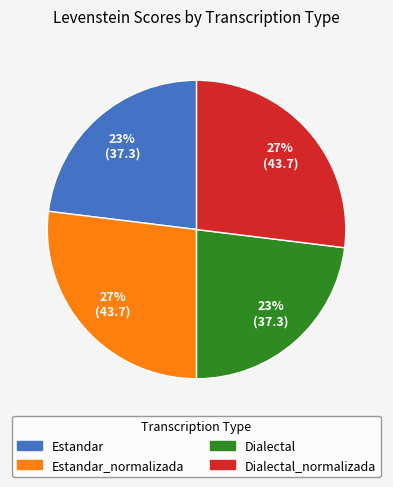

Is there a majority slice in this chart?

No